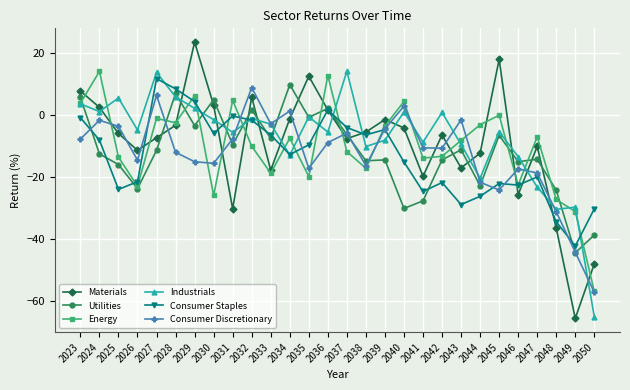

The value of Energy at 2024 is 4.3. True or false?

False